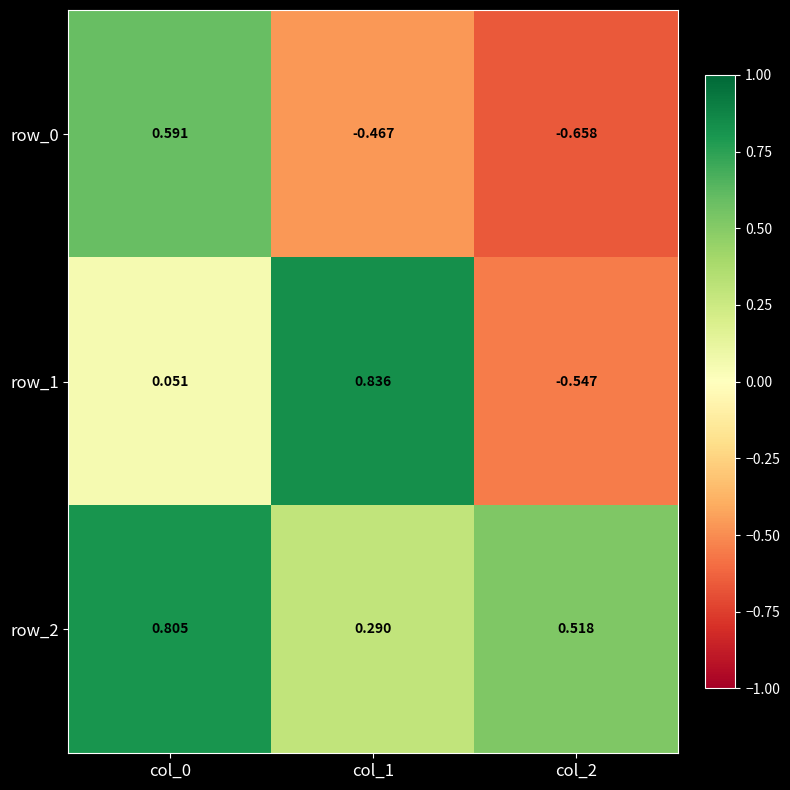

Is the value of row_1 at col_1 greater than the value of row_0 at col_0?

Yes